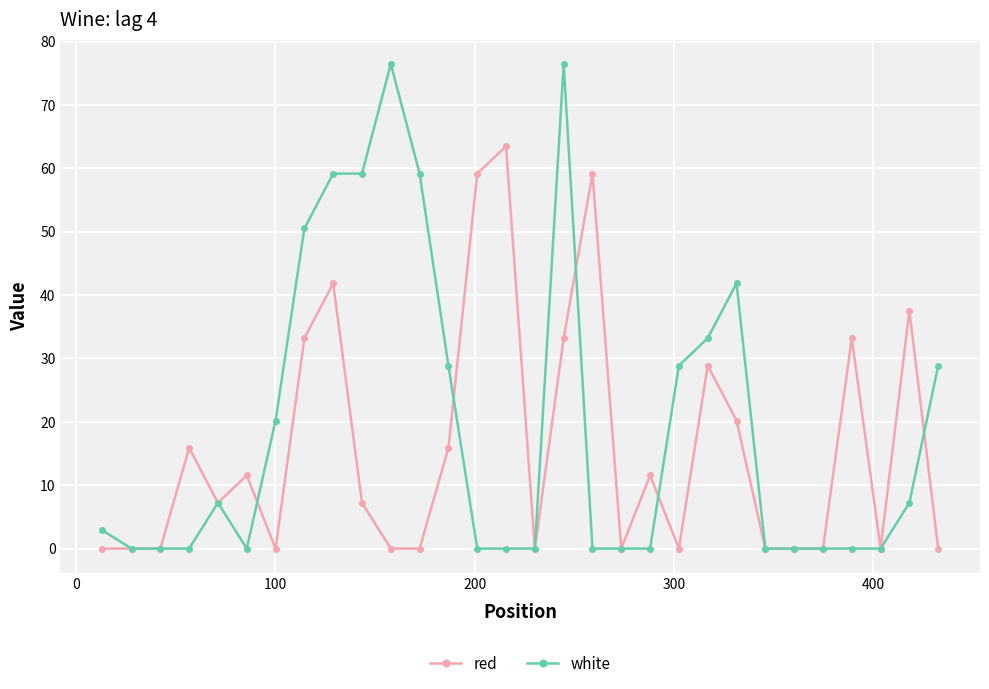

What are all the series names shown in the legend?

red, white